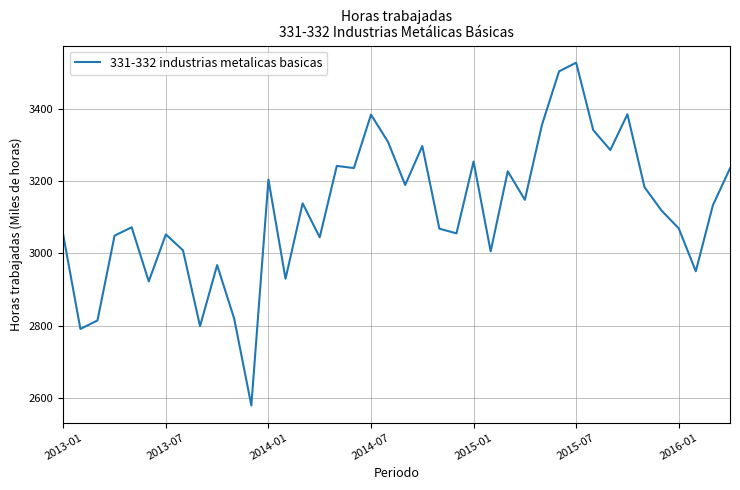

What is the greatest value displayed?

3528.8